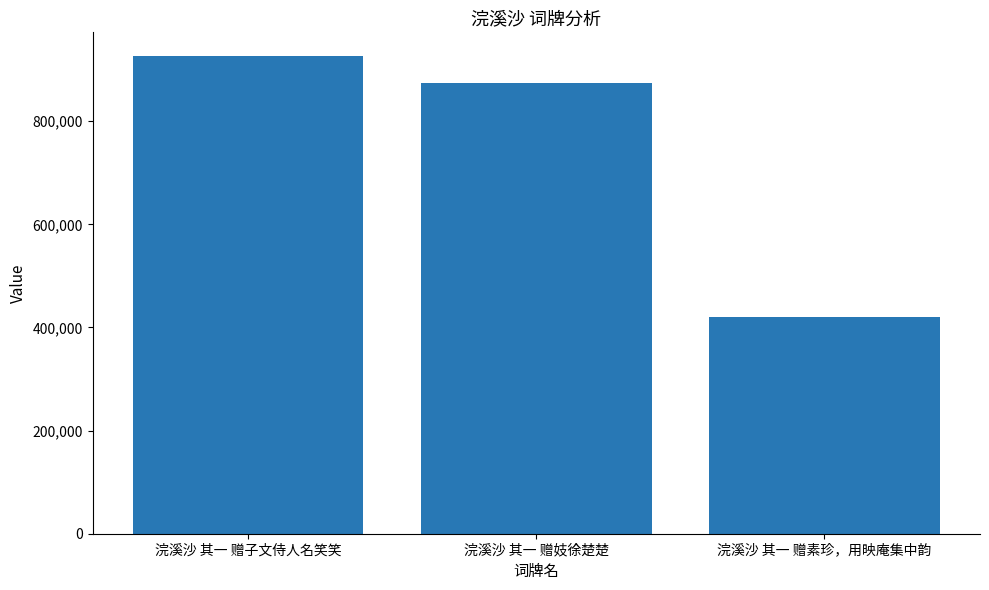

What is the label of the 1st bar from the right?

浣溪沙 其一 赠素珍，用映庵集中韵